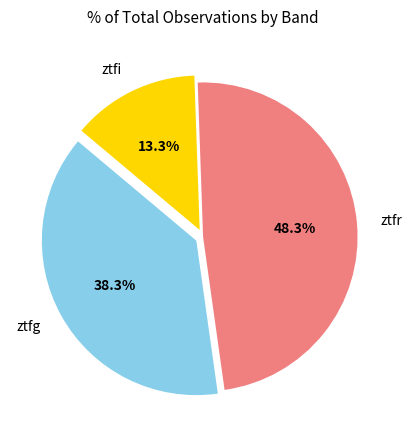

Rank the categories by value from highest to lowest.

ztfr, ztfg, ztfi